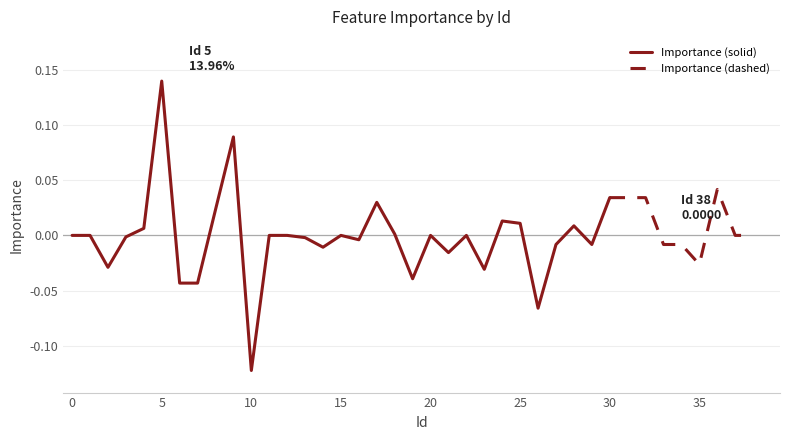

Does the chart display data point markers on the line(s)?

No